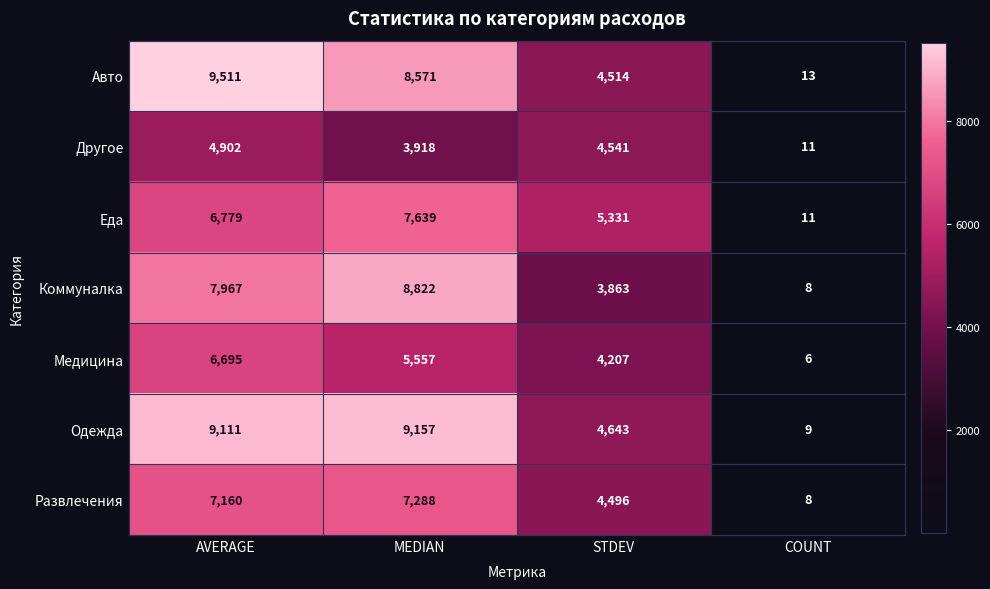

Count the number of categories in the chart.

4